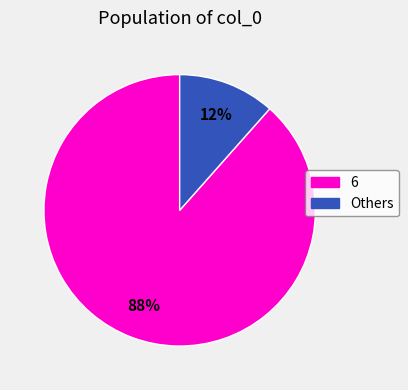

Does any single category account for the majority?

Yes